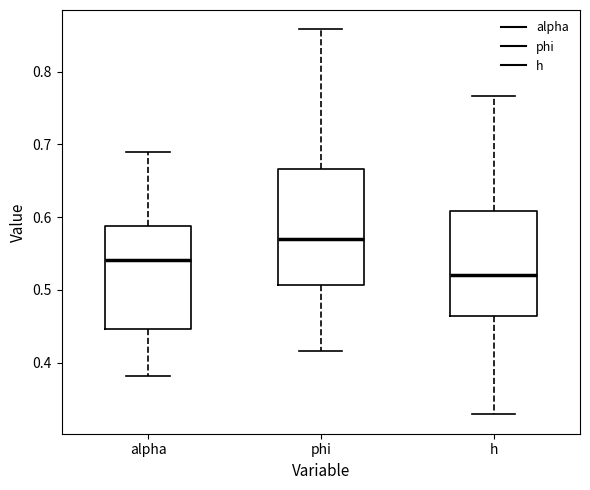

Reading left to right, read every box against the y-axis: the position of its median line, the range the box covers, and the ends of its whiskers. The values are not printed on the chart, so give them approximately, as read against the axis.

alpha: median 0.54, box 0.45 to 0.59, whiskers 0.38 to 0.69
phi: median 0.57, box 0.51 to 0.67, whiskers 0.42 to 0.86
h: median 0.52, box 0.46 to 0.61, whiskers 0.33 to 0.77